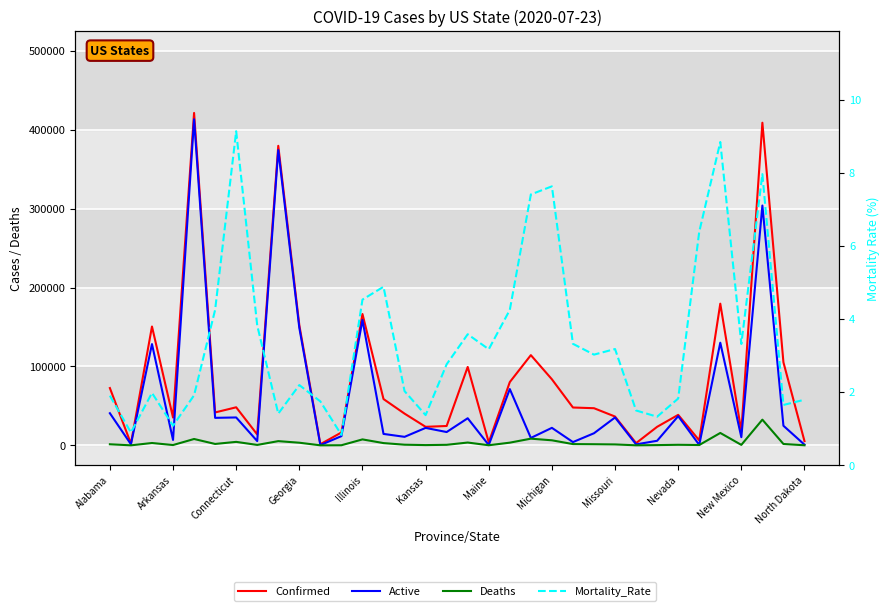

How many data points does each series have?

34